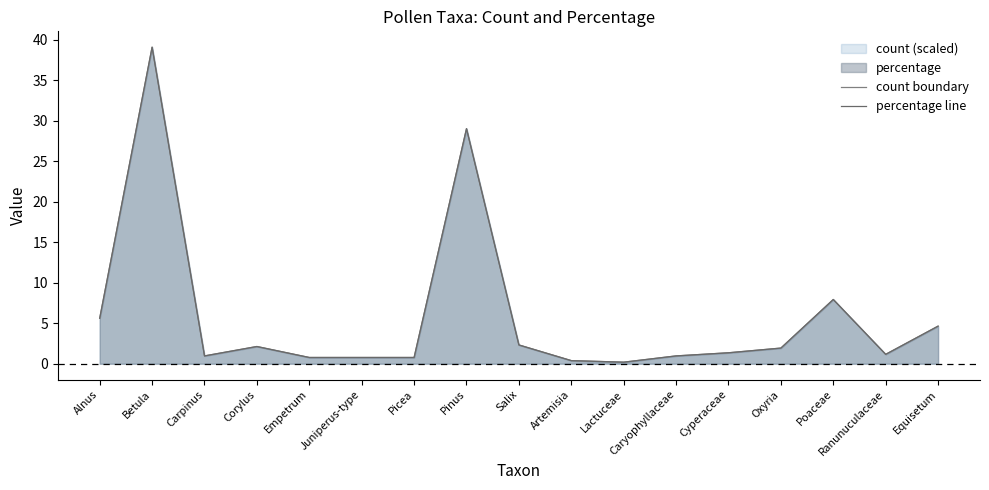

In percentage line, how many points are higher than both neighbors (excluding endpoints)?

4